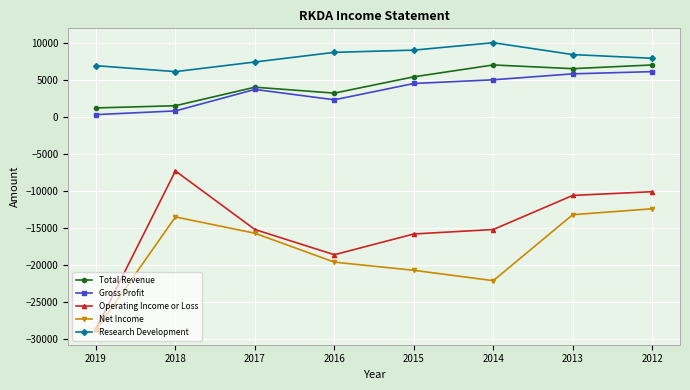

True or false: Operating Income or Loss has a value of -5199 at 2013.

False